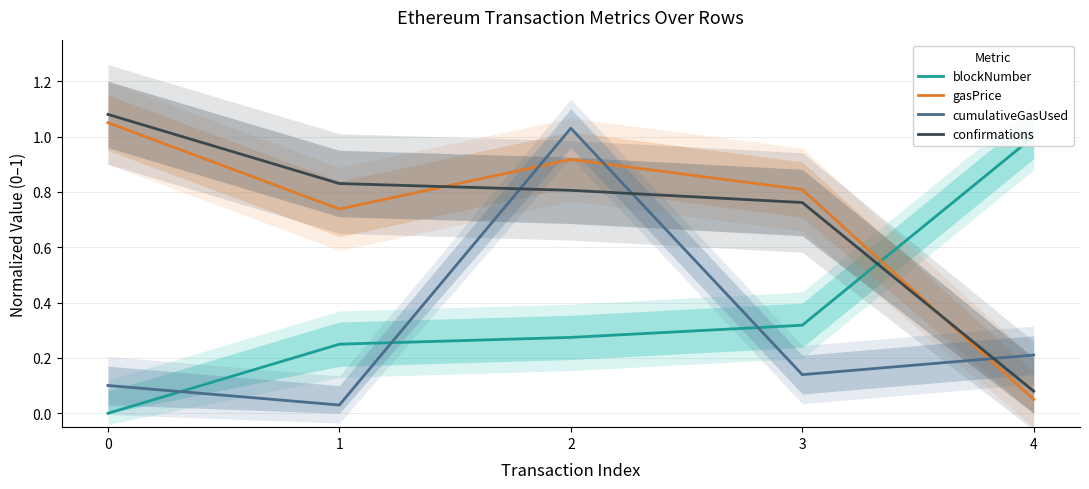

True or false: blockNumber has a value of 0.2 at 1.

True